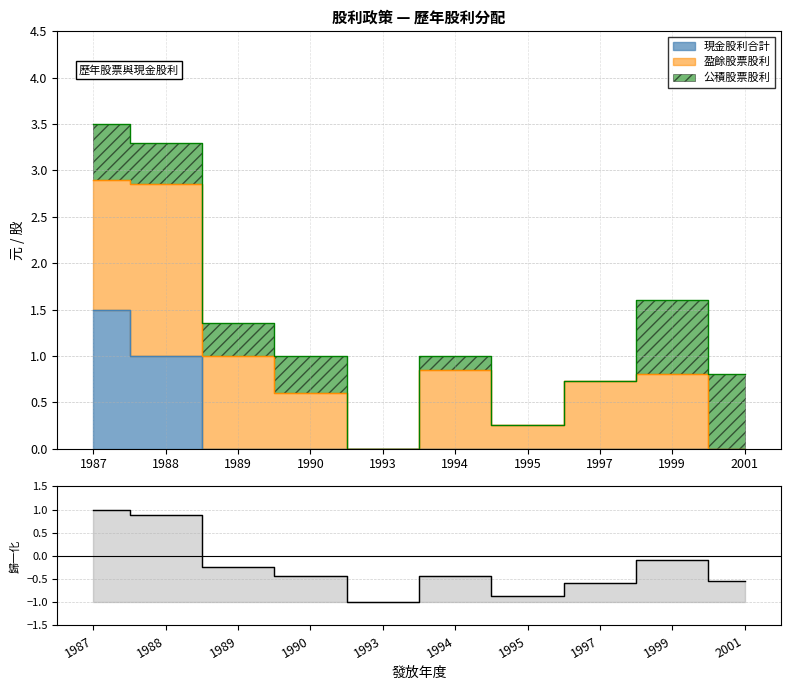

Reading right to left, what are all the values shown in this chart?

2001=-0.5	1999=-0.1	1997=-0.6	1995=-0.9	1994=-0.4	1993=-1.0	1990=-0.4	1989=-0.2	1988=0.9	1987=1.0